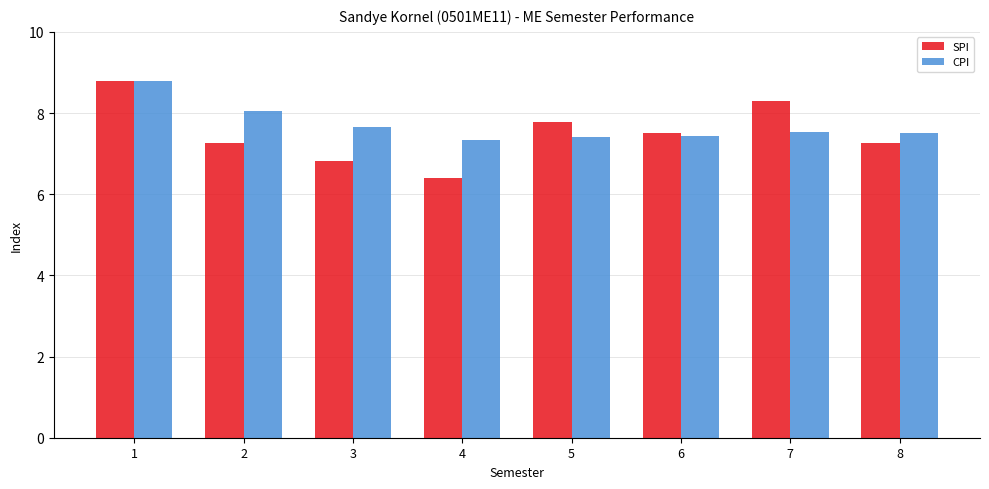

True or false: CPI has a value of 5.0 at 6.

False